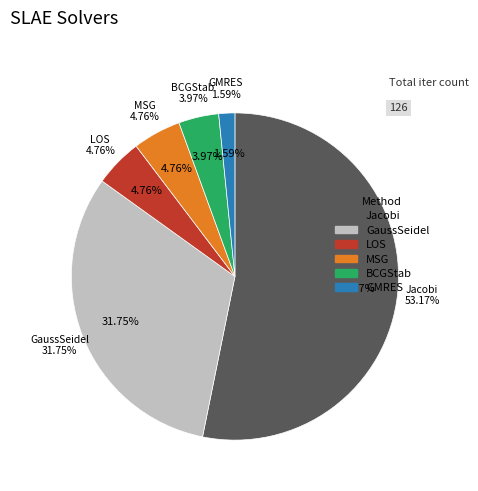

What is the change in value from GaussSeidel to LOS?

-34